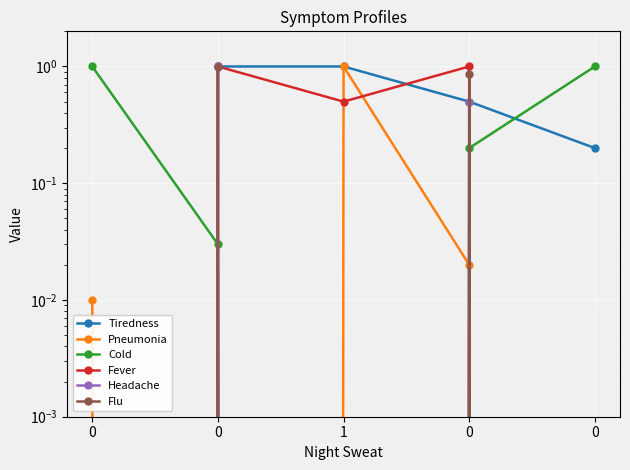

True or false: Flu and Tiredness intersect in this chart.

True